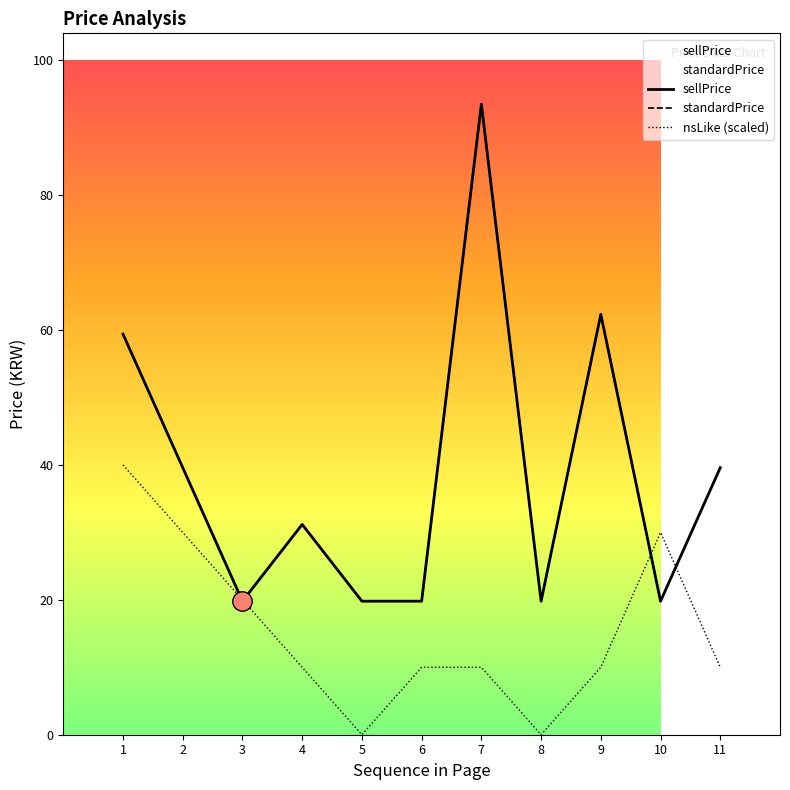

How many values in the nsLike series are below 5000?

2